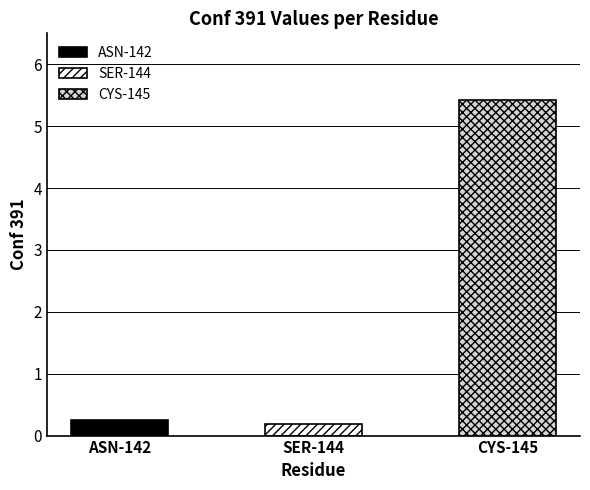

Rank the categories by value from lowest to highest.

SER-144, ASN-142, CYS-145